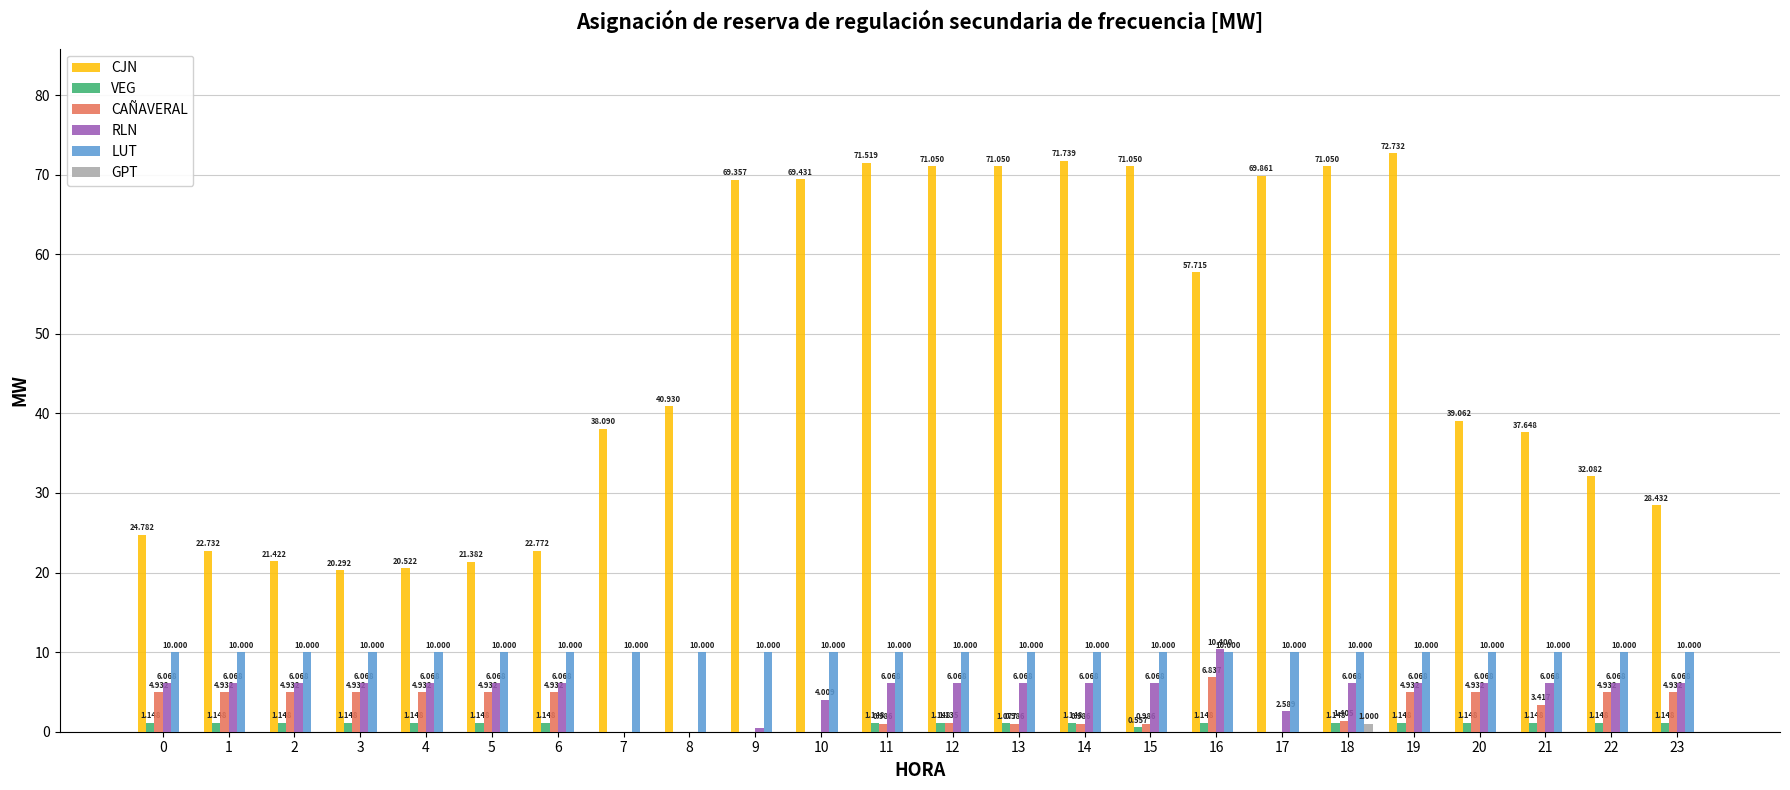

Between 5 and 17, which series saw the biggest shift?

CJN